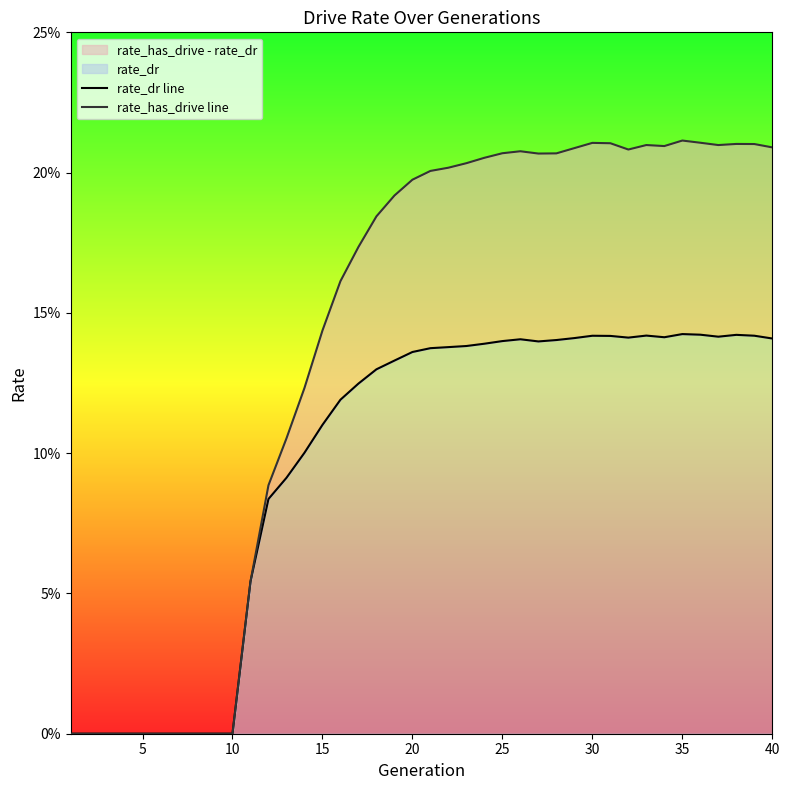

Reading right to left, list all the values displayed in this chart.

rate_dr line: 0.1	0.1	0.1	0.1	0.1	0.1	0.1	0.1	0.1	0.1	0.1	0.1	0.1	0.1	0.1	0.1	0.1	0.1	0.1	0.1	0.1	0.1	0.1	0.1	0.1	0.1	0.1	0.1	0.1	0.1	0.0	0.0	0.0	0.0	0.0	0.0	0.0	0.0	0.0	0.0
rate_has_drive line: 0.2	0.2	0.2	0.2	0.2	0.2	0.2	0.2	0.2	0.2	0.2	0.2	0.2	0.2	0.2	0.2	0.2	0.2	0.2	0.2	0.2	0.2	0.2	0.2	0.2	0.1	0.1	0.1	0.1	0.1	0.0	0.0	0.0	0.0	0.0	0.0	0.0	0.0	0.0	0.0